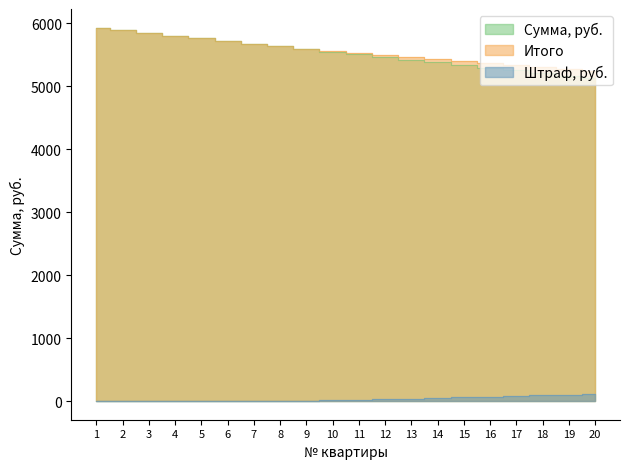

Which category has the highest value across all series?

1